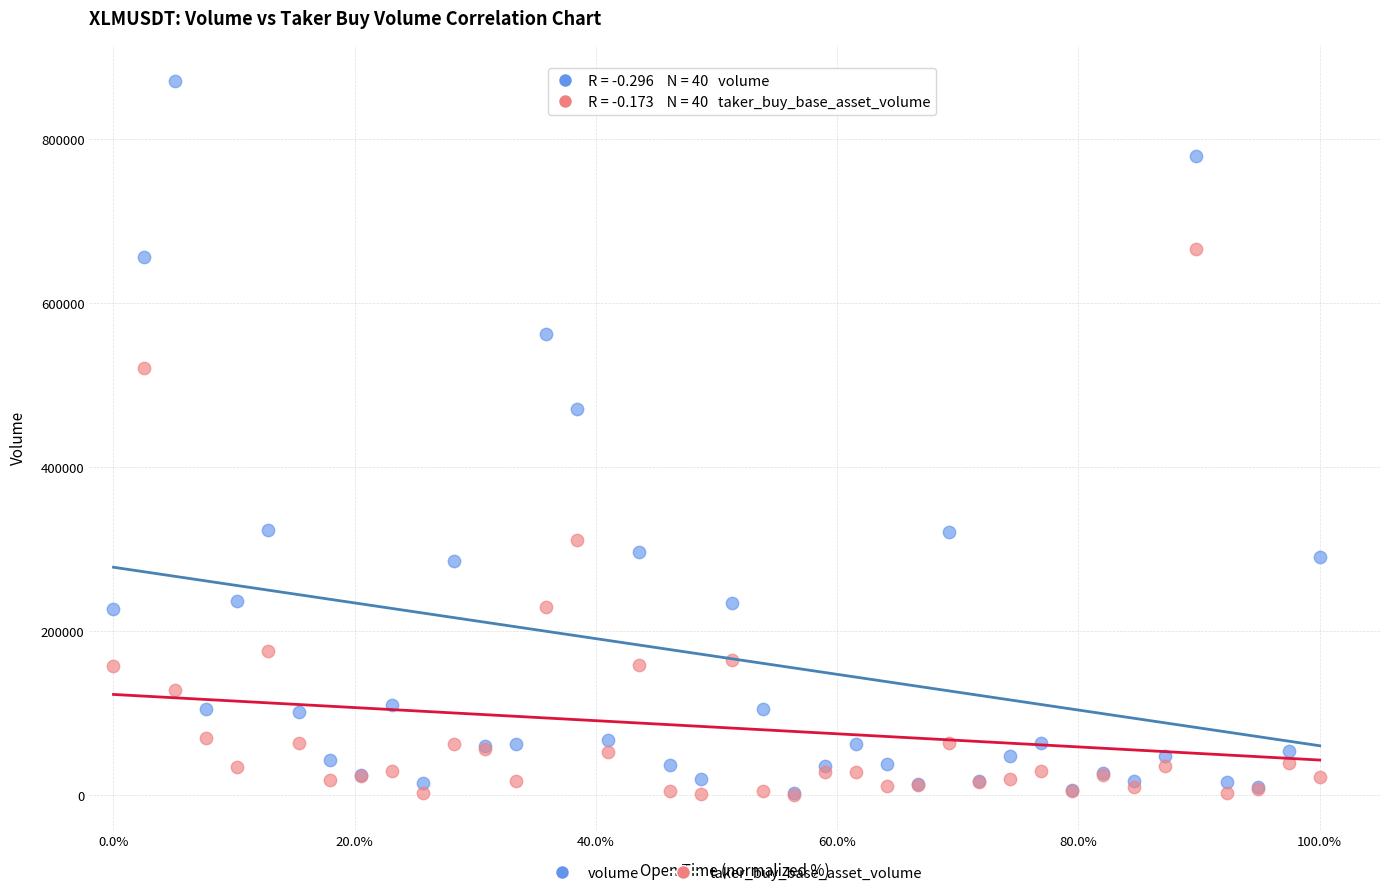

Across all series, what Y value is closest to 435633?

470928